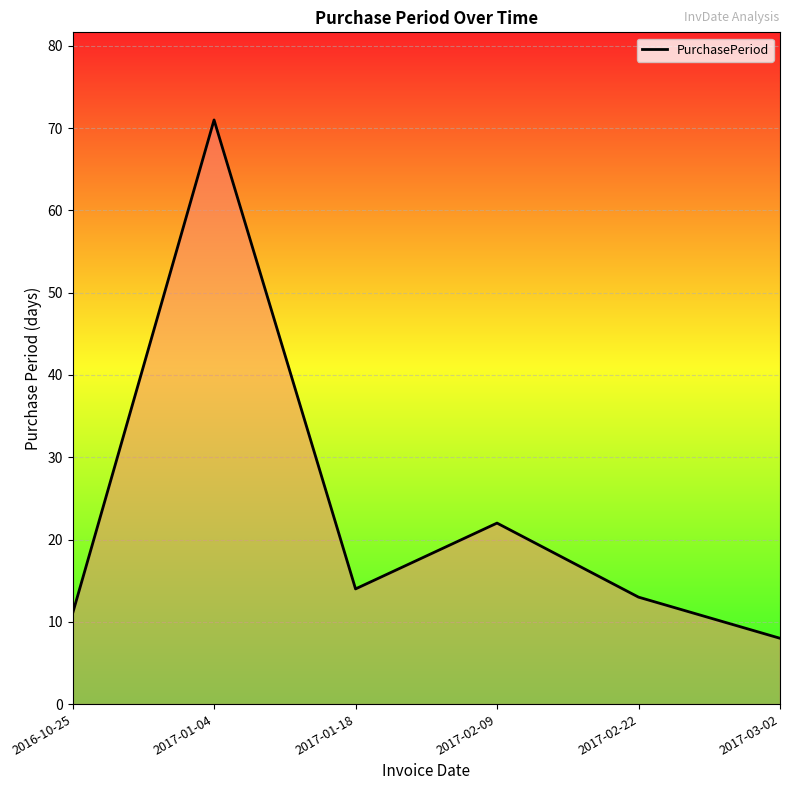

How many lines are shown in the chart?

1